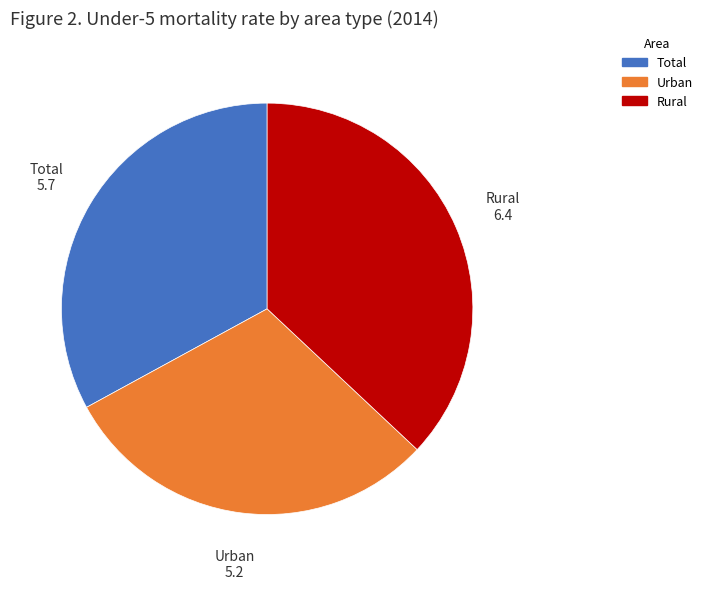

Combined, do Rural and Total account for over 50%?

Yes